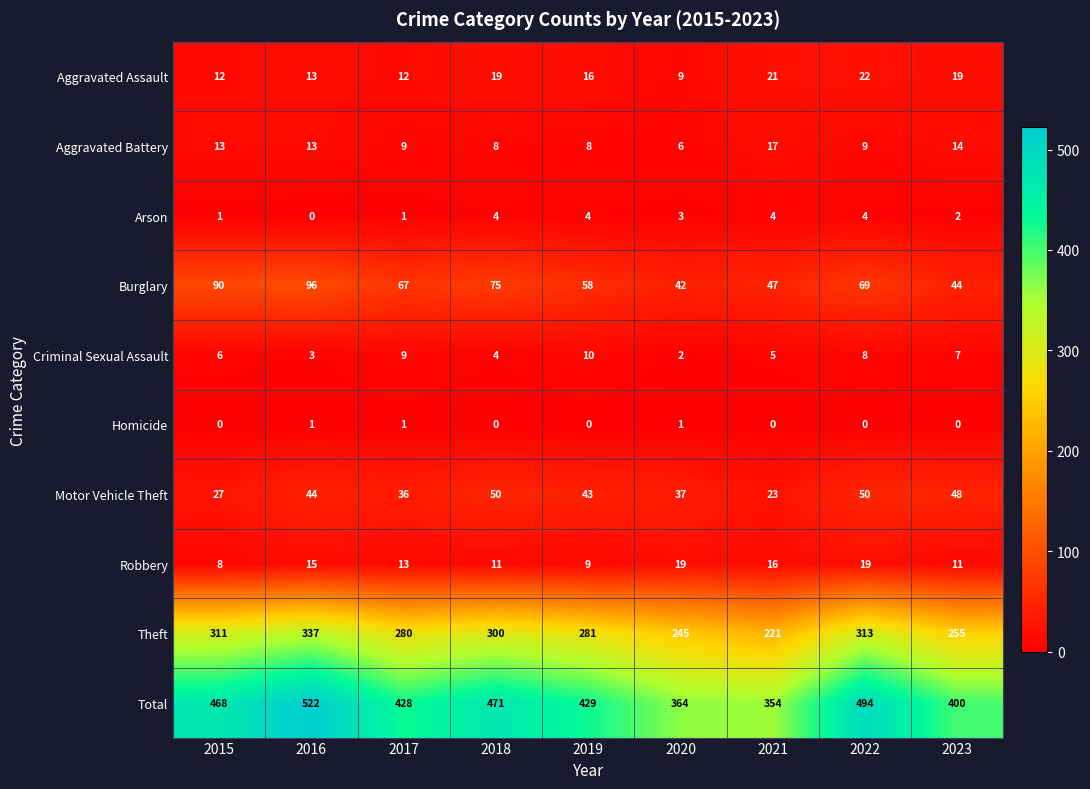

Which series has the widest spread of values?

Total